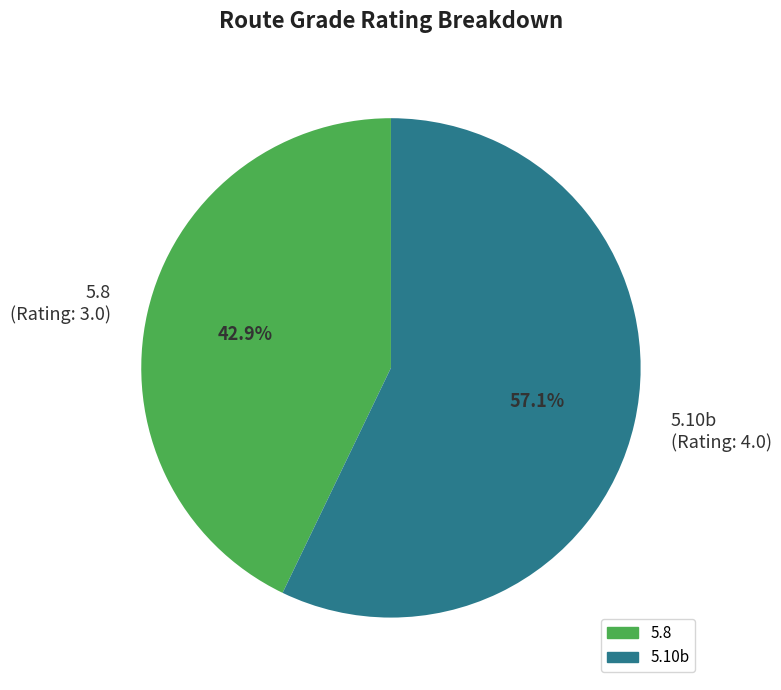

Rank the categories by value from lowest to highest.

5.8, 5.10b